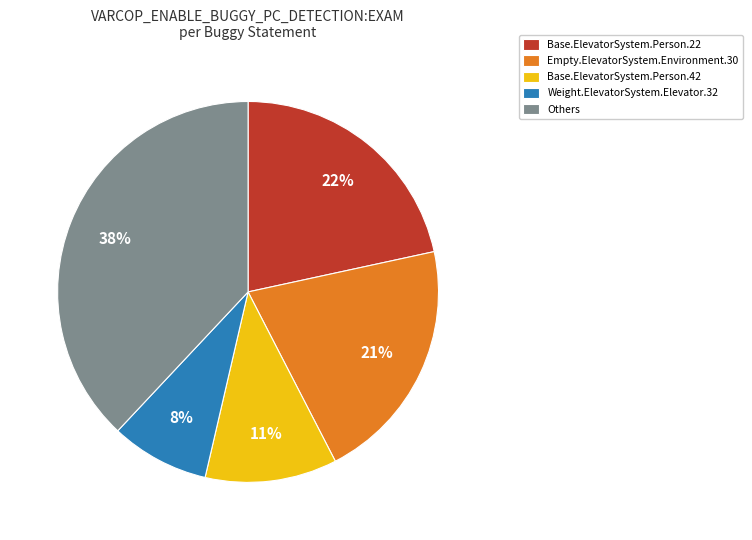

Which has a higher value, Base.ElevatorSystem.Person.42 or Base.ElevatorSystem.Person.22?

Base.ElevatorSystem.Person.22